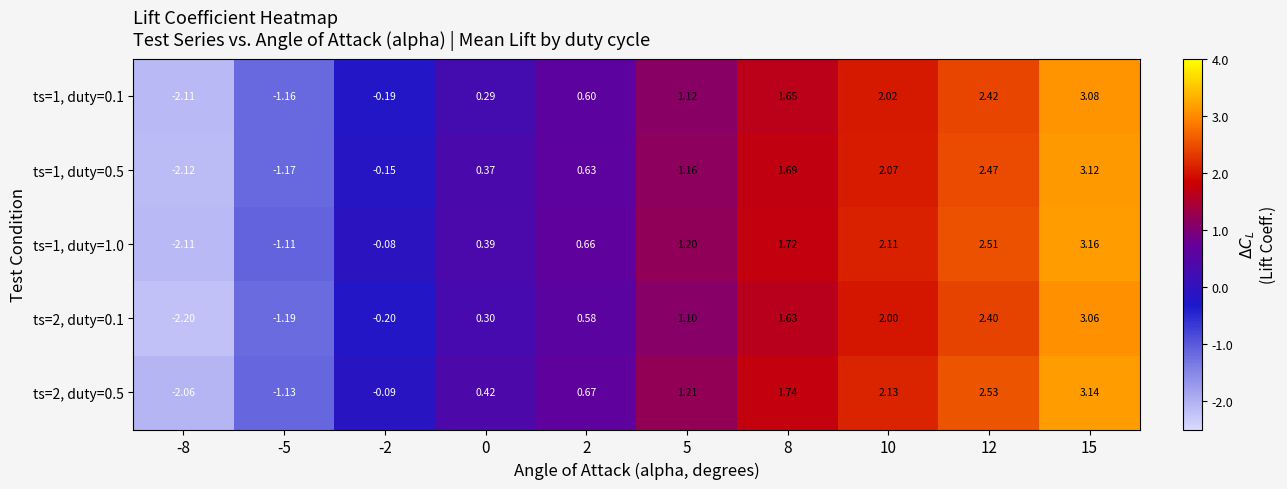

Is the value of ts=2, duty=0.5 at 8 greater than the value of ts=1, duty=1.0 at 12?

No